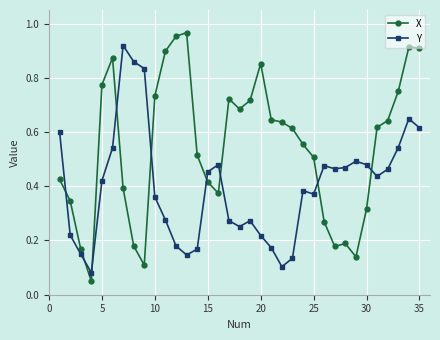

What are all the series names shown in the legend?

X, Y